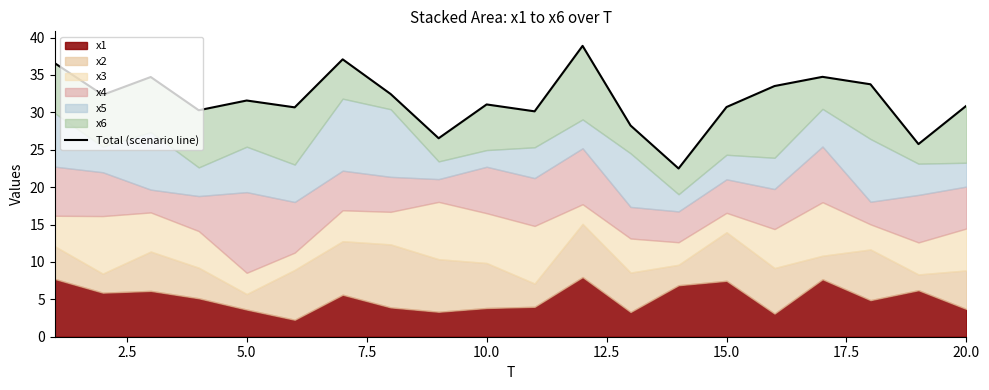

Does the chart have visible grid lines?

No